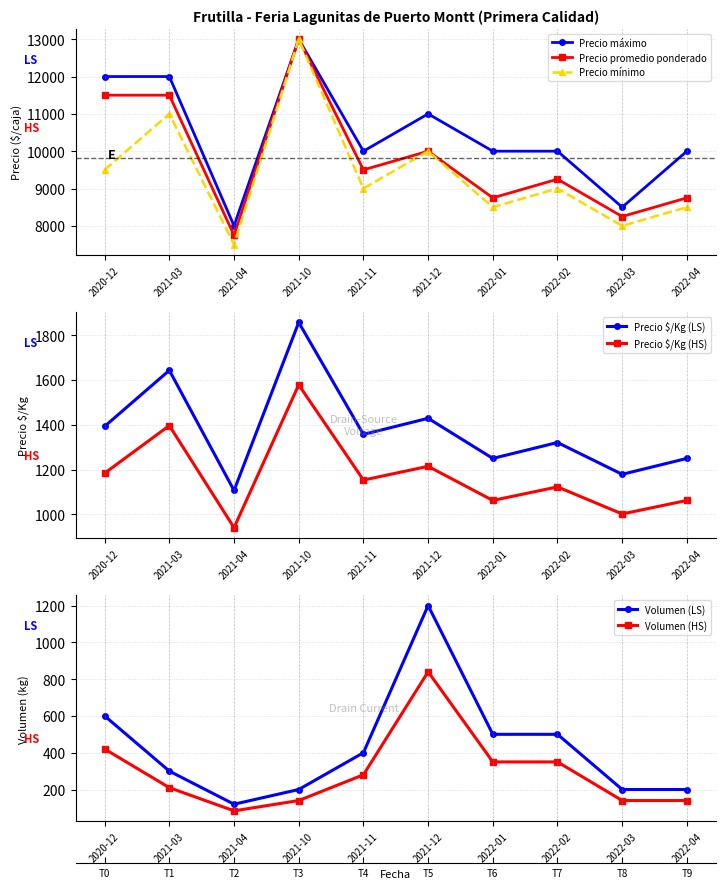

True or false: Precio promedio ponderado and Precio minimo intersect in this chart.

False